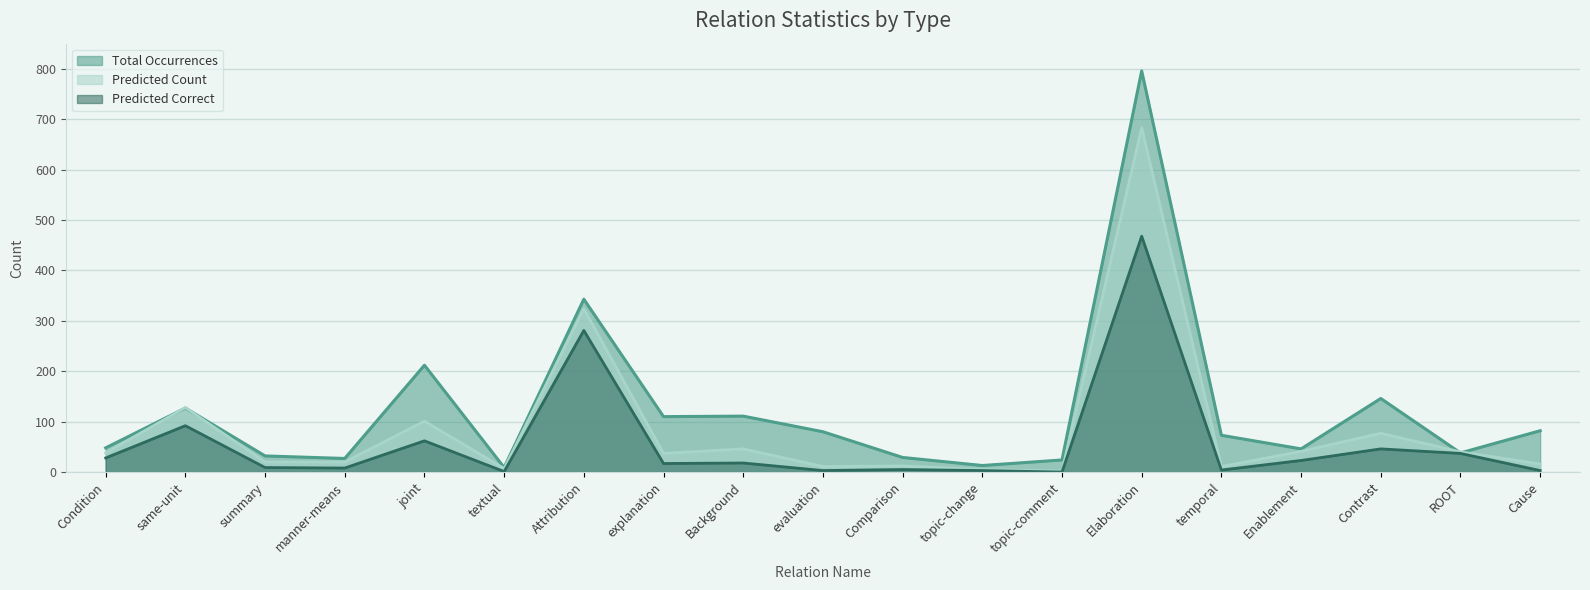

How many values in Predicted Correct are above zero?

18